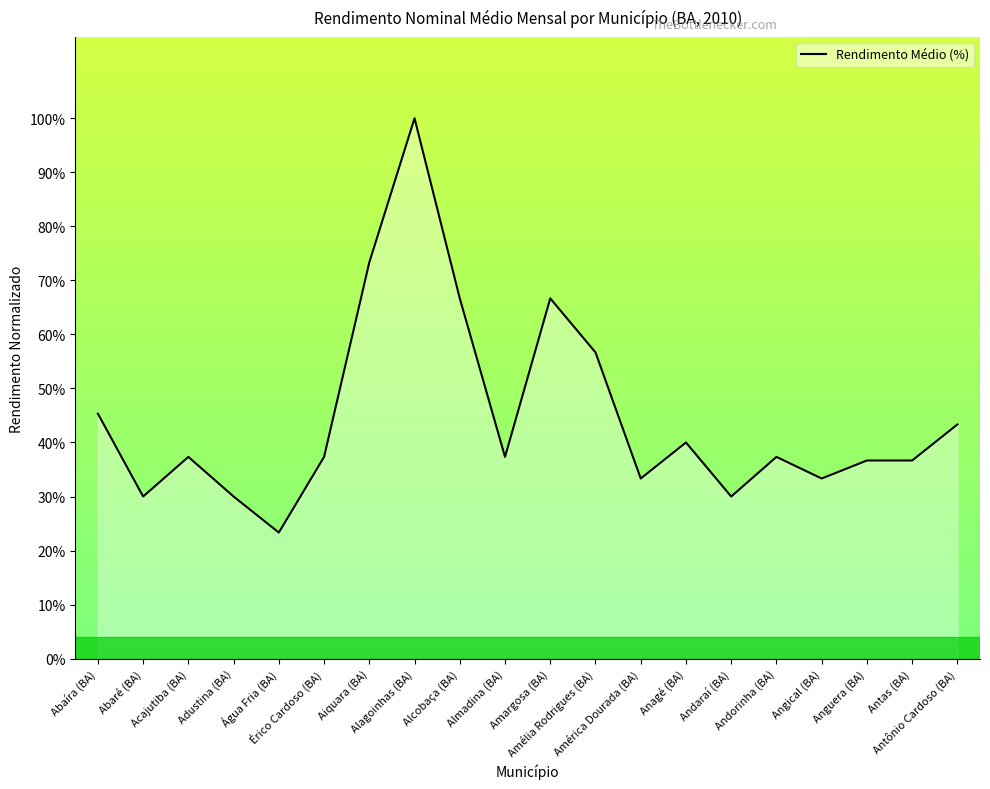

Reading left to right, what are all the values shown in this chart?

45.3	30.0	37.3	30.0	23.3	37.3	73.3	100.0	66.7	37.3	66.7	56.7	33.3	40.0	30.0	37.3	33.3	36.7	36.7	43.3